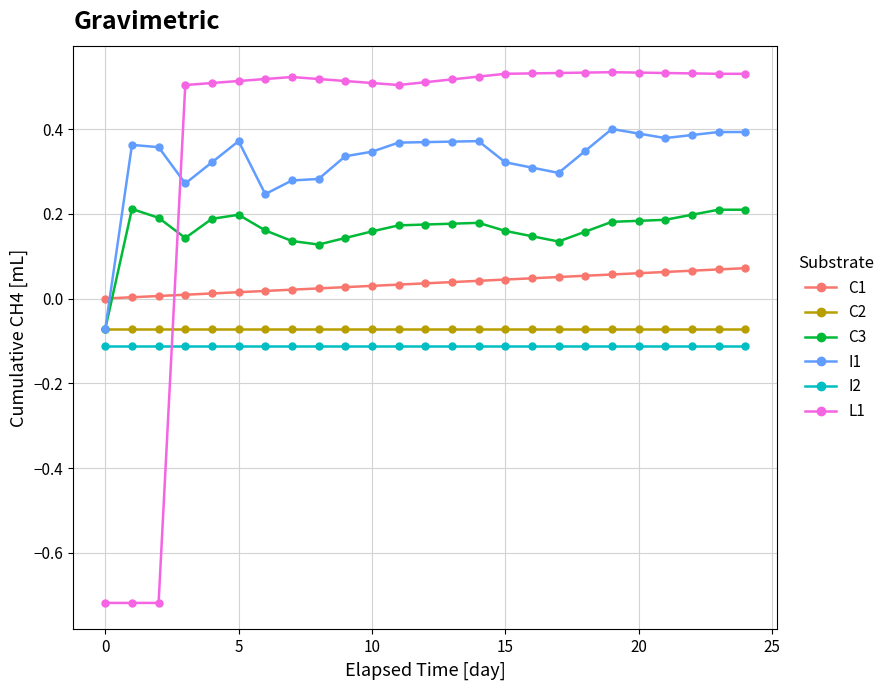

True or false: C3 and C1 intersect in this chart.

True